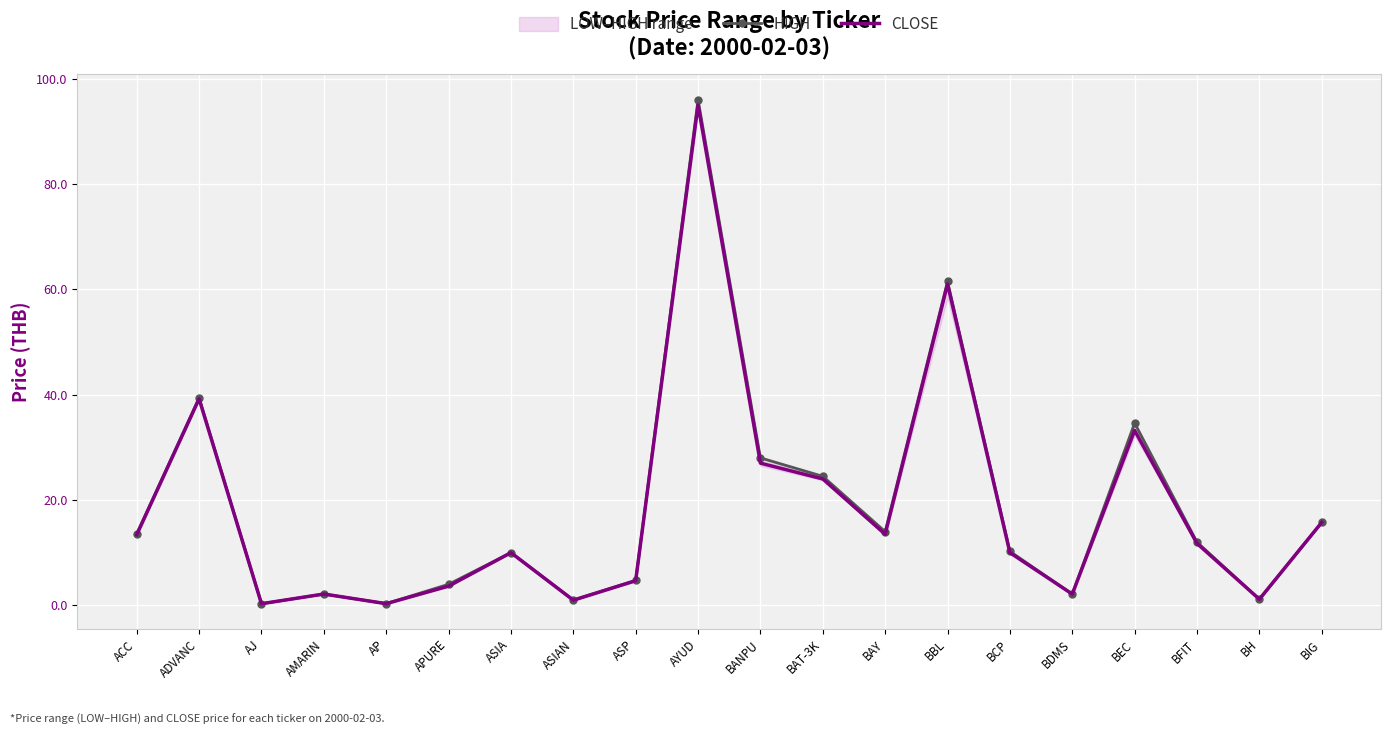

Is it true that HIGH equals 39.4 at ADVANC?

True